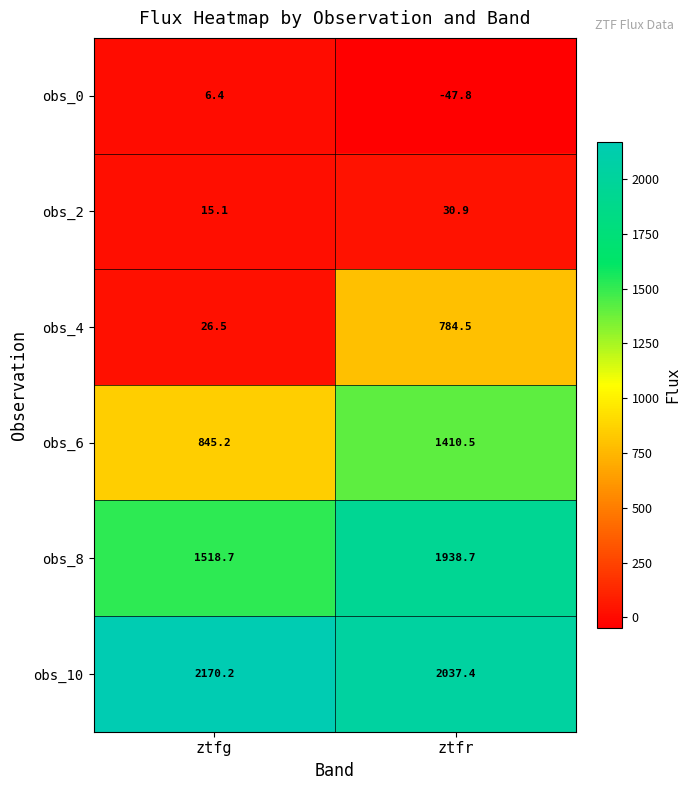

How many categories are shown in the chart?

2